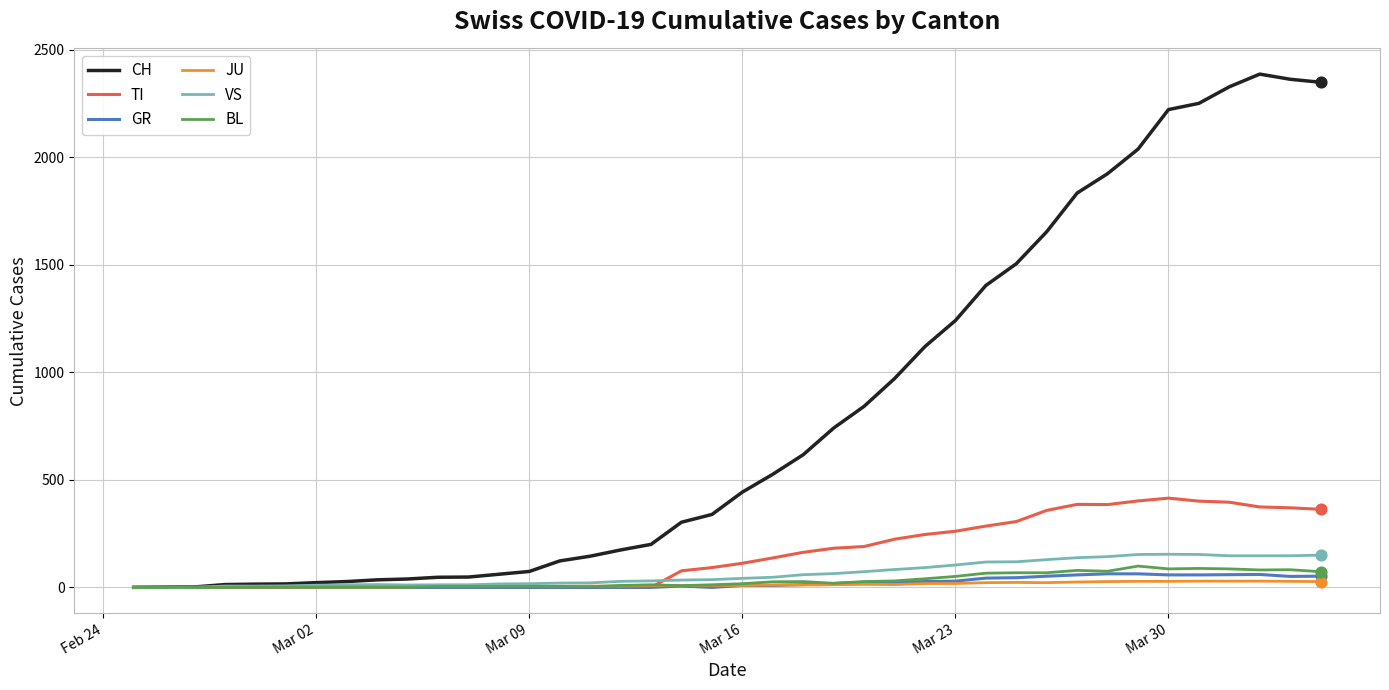

Which series has the largest total across all categories?

CH